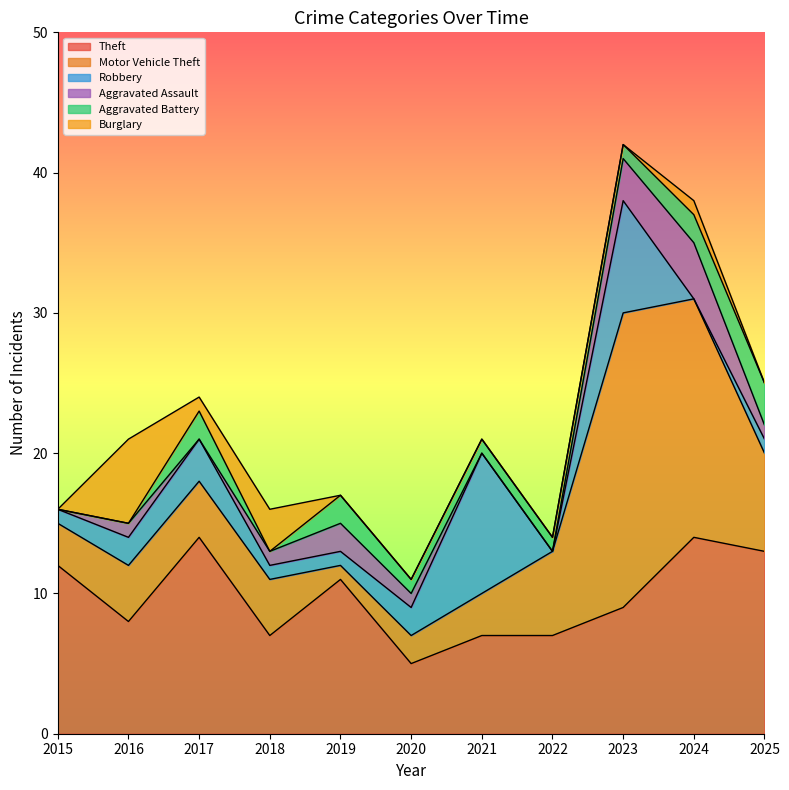

What is the greatest value displayed?

21